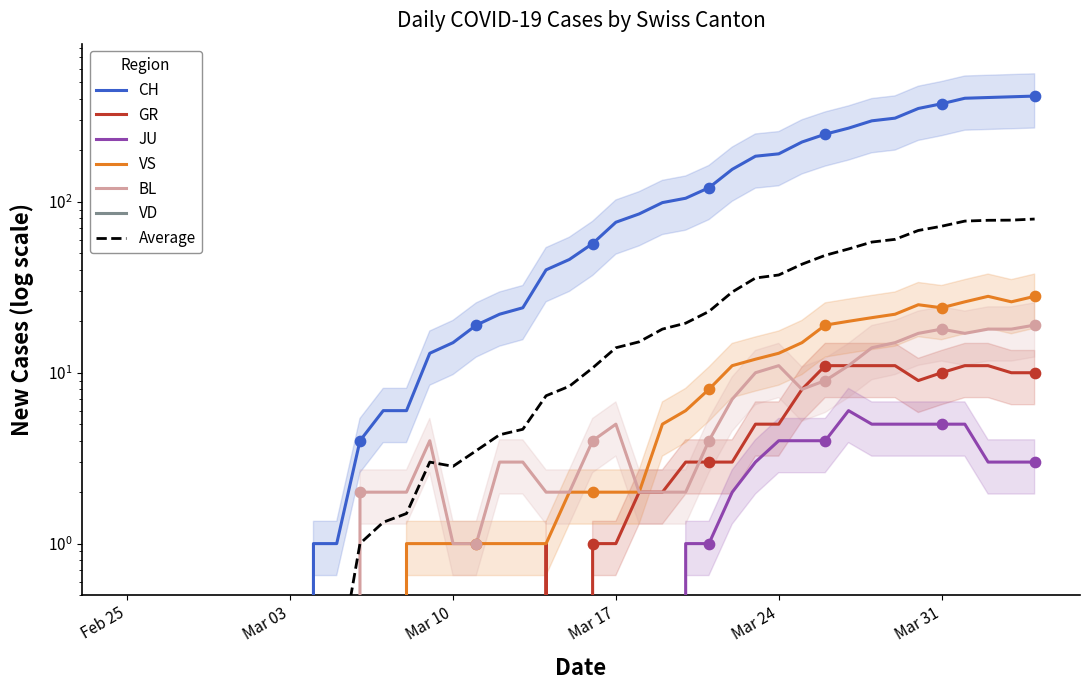

Which series reaches the minimum Y coordinate?

CH